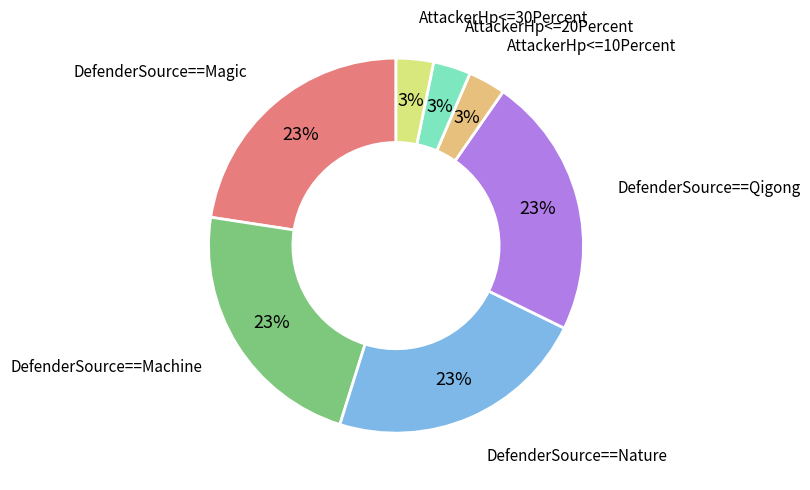

Combined, do DefenderSource==Magic and AttackerHp<=10Percent account for over 50%?

No